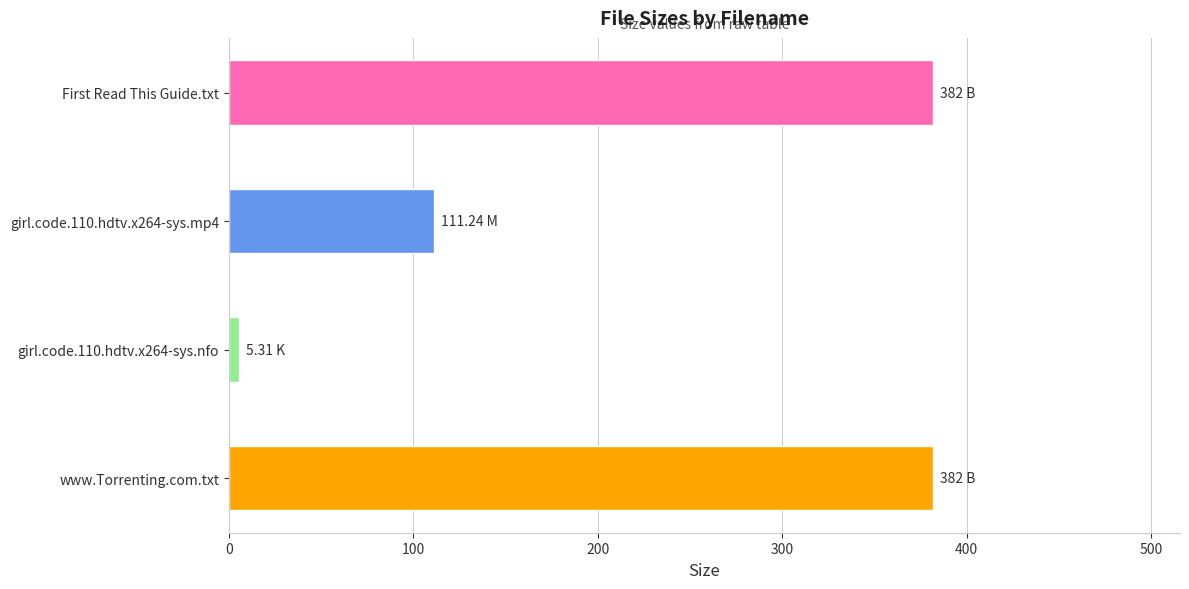

What is the greatest value displayed?

382.0